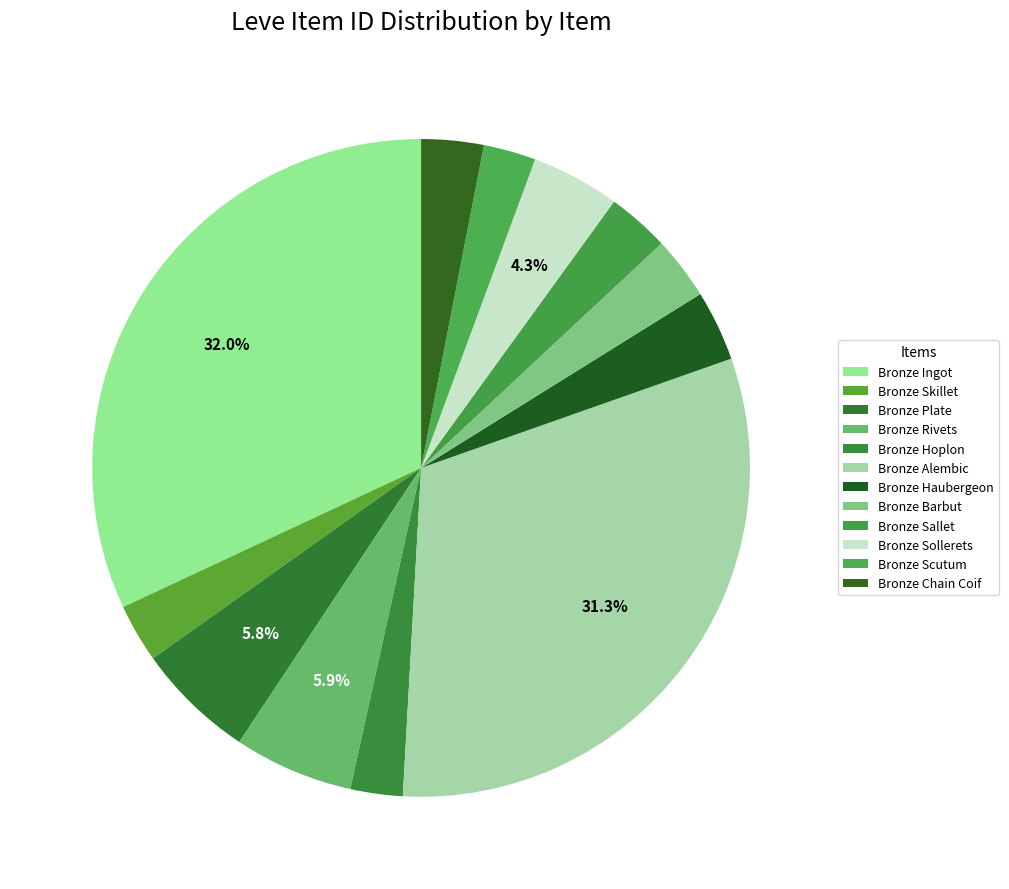

What is the change in value from Bronze Skillet to Bronze Barbut?

+186